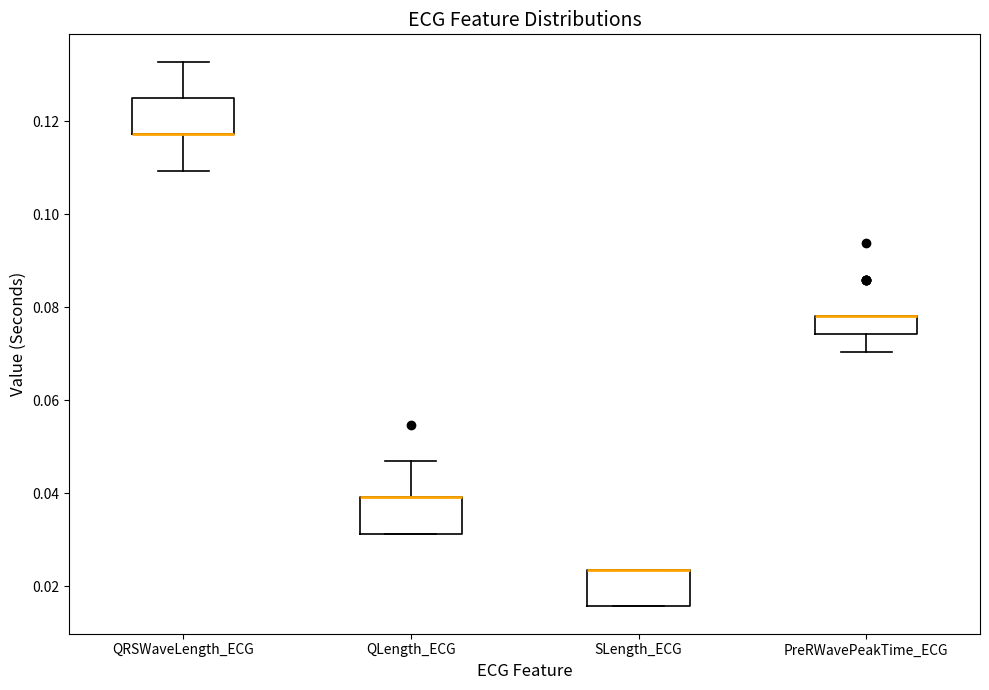

Reading left to right, transcribe this box plot: for each box, give where its median line is, the range the box spans, and where its two whiskers end, as read against the y-axis. The values are not printed on the chart, so give them approximately, as read against the axis.

QRSWaveLength_ECG: median 0.118 (drawn on the box's lower edge), box 0.118 to 0.126, whiskers 0.110 to 0.132
QLength_ECG: median 0.040 (drawn on the box's upper edge), box 0.032 to 0.040, whiskers 0.032 to 0.046
SLength_ECG: median 0.024 (drawn on the box's upper edge), box 0.016 to 0.024, whiskers 0.016 to 0.024
PreRWavePeakTime_ECG: median 0.078 (drawn on the box's upper edge), box 0.074 to 0.078, whiskers 0.070 to 0.078